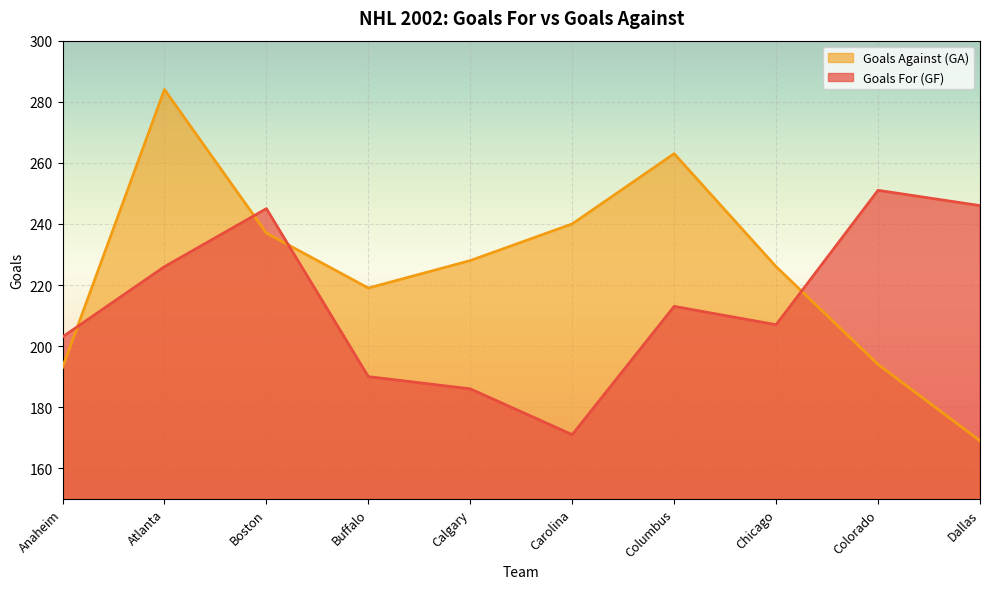

What are all the series names shown in the legend?

Goals Against (GA), Goals For (GF)